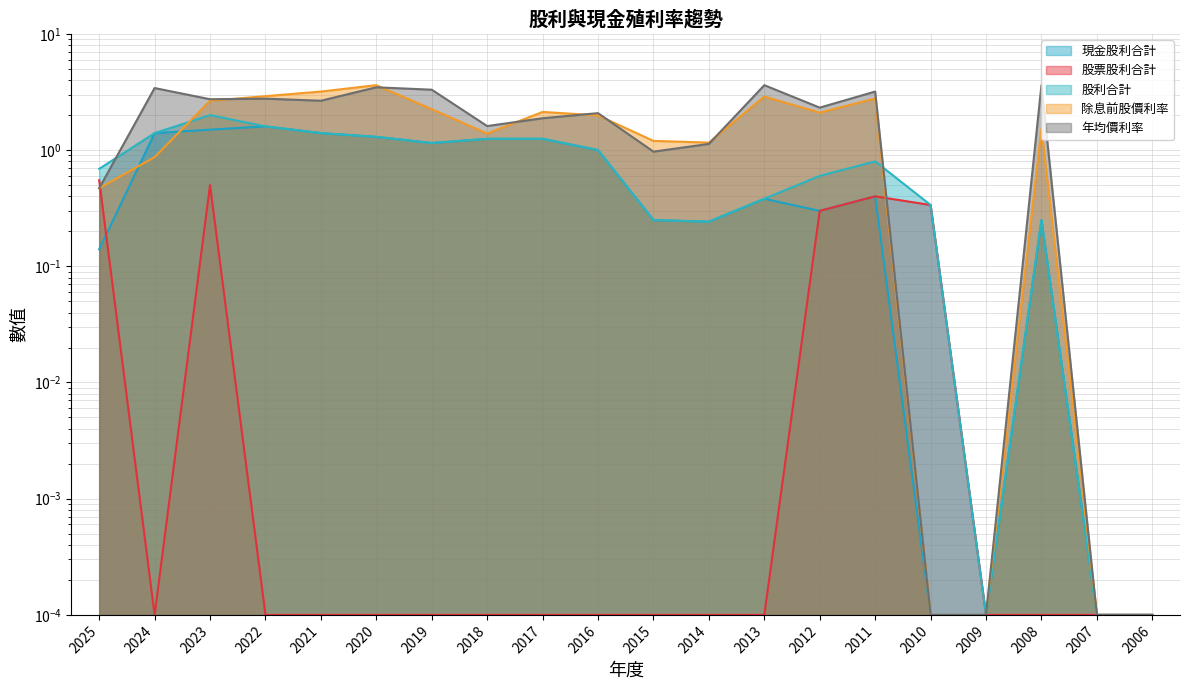

True or false: 現金股利合計 has a value of 0.2 at 2014.

True